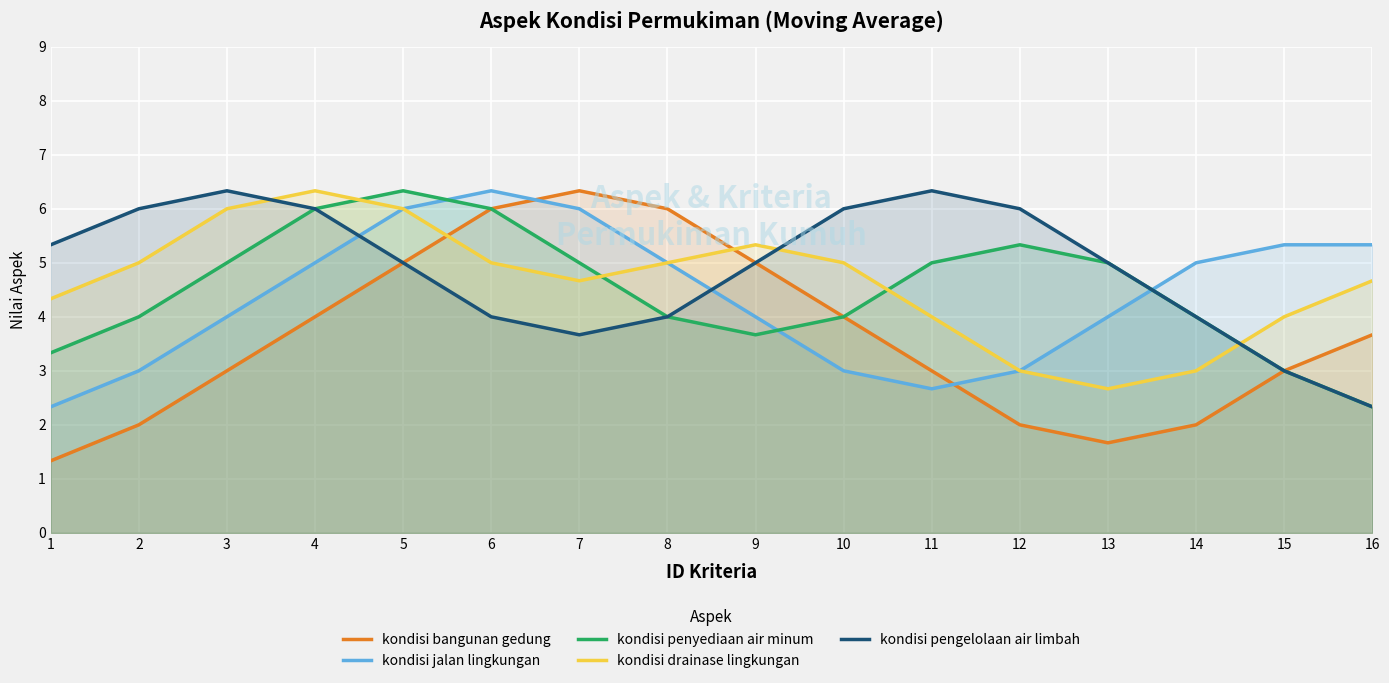

What is the spread (max minus min) of values at 9?

1.7